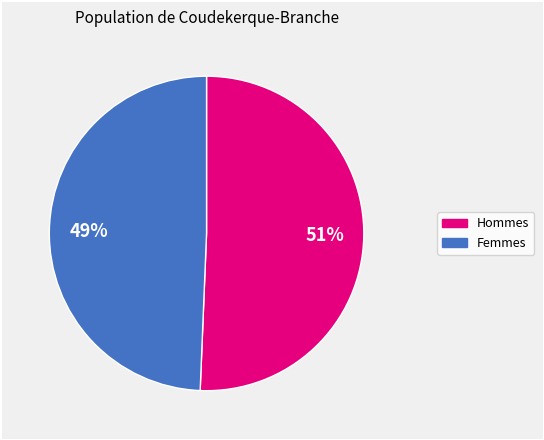

To the nearest percent, what is the average slice percentage?

50%